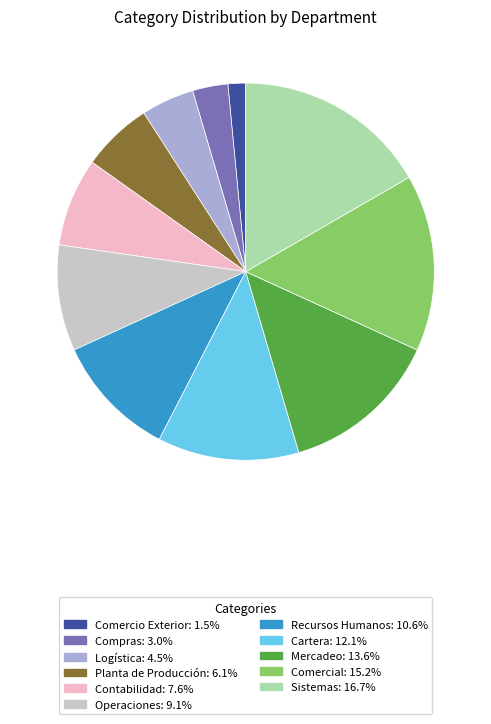

Rank the categories by value from lowest to highest.

Comercio Exterior, Compras, Logística, Planta de Producción, Contabilidad, Operaciones, Recursos Humanos, Cartera, Mercadeo, Comercial, Sistemas